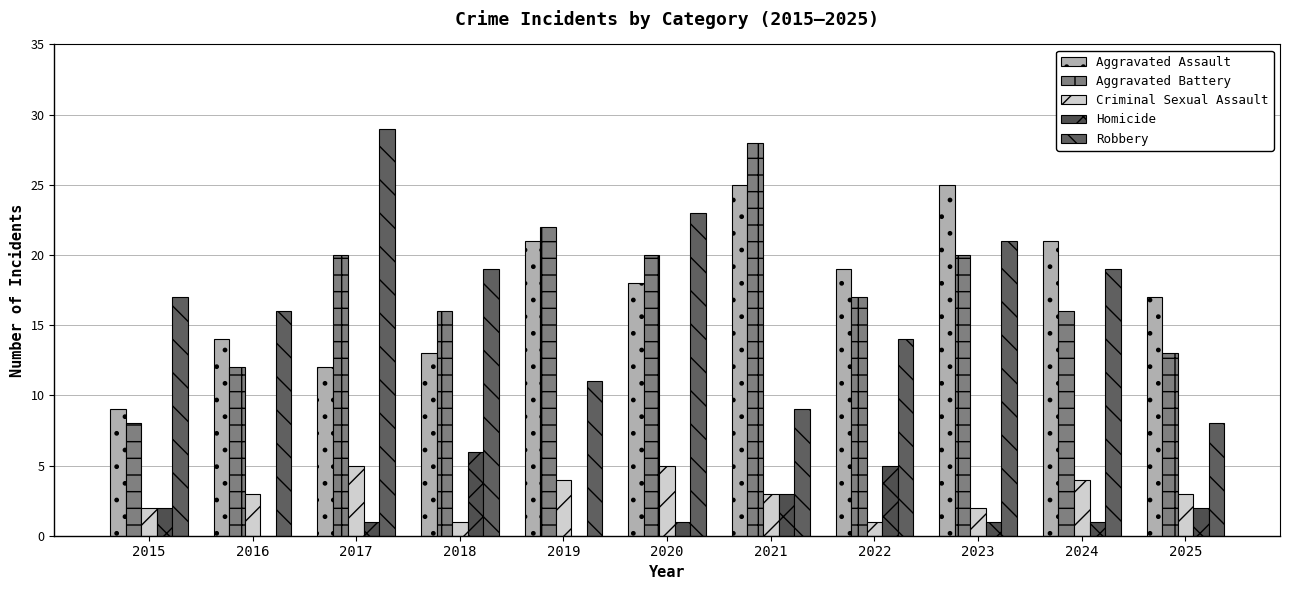

What is the sum of the Aggravated Assault values at 2015 and 2021?

34